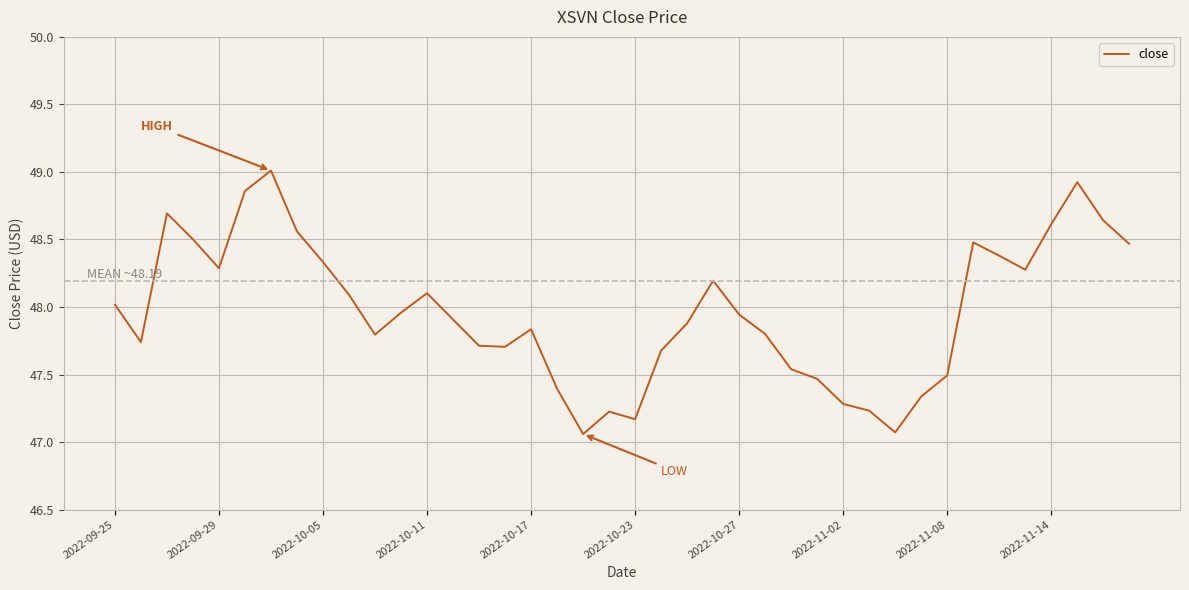

What is the difference between the maximum and minimum values?

2.0